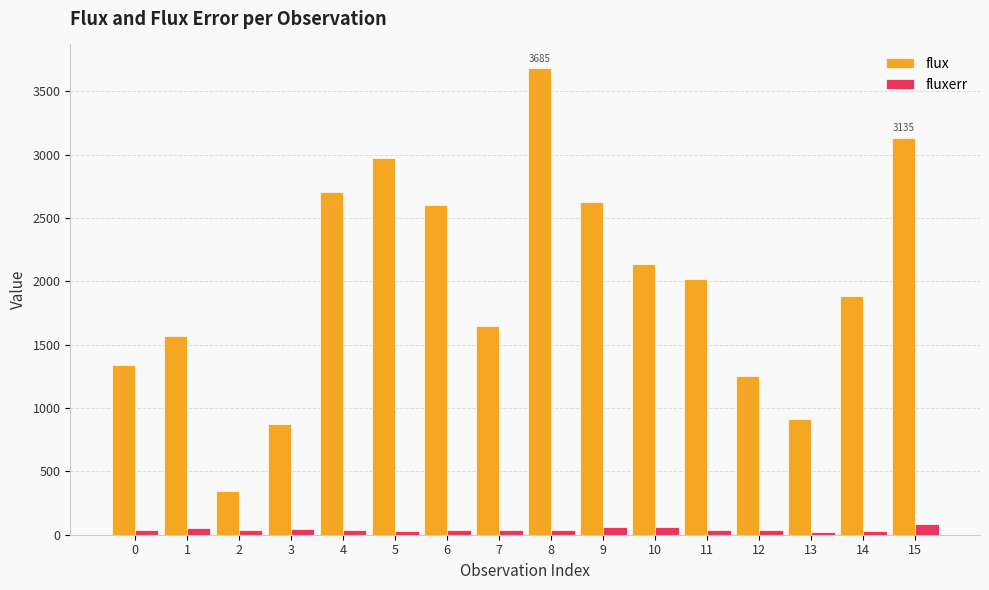

At how many categories does at least one series exceed 3559?

1